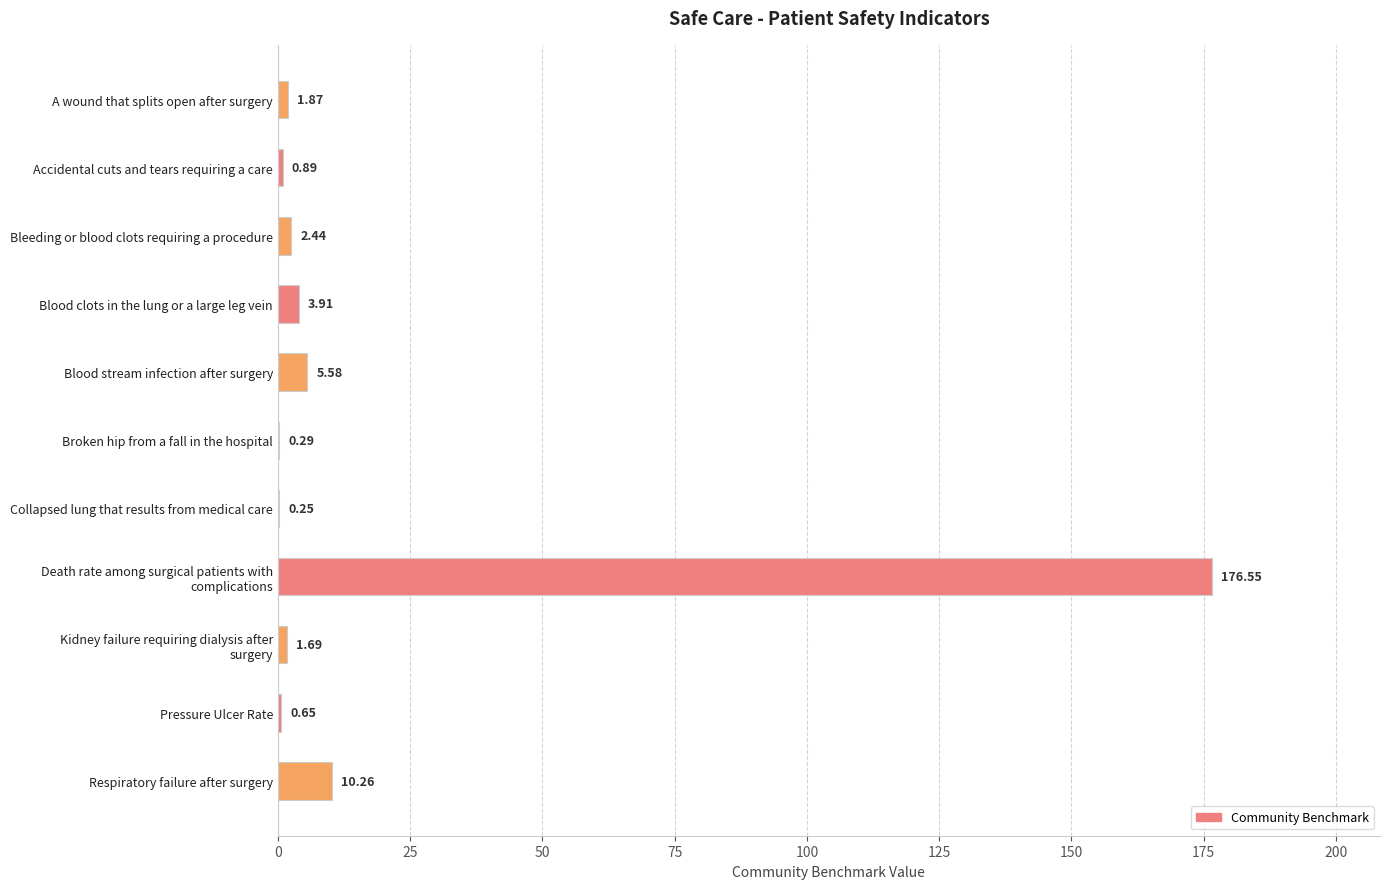

Between Bleeding or blood clots requiring a procedure and Blood clots in the lung or a large leg vein, which is larger?

Blood clots in the lung or a large leg vein